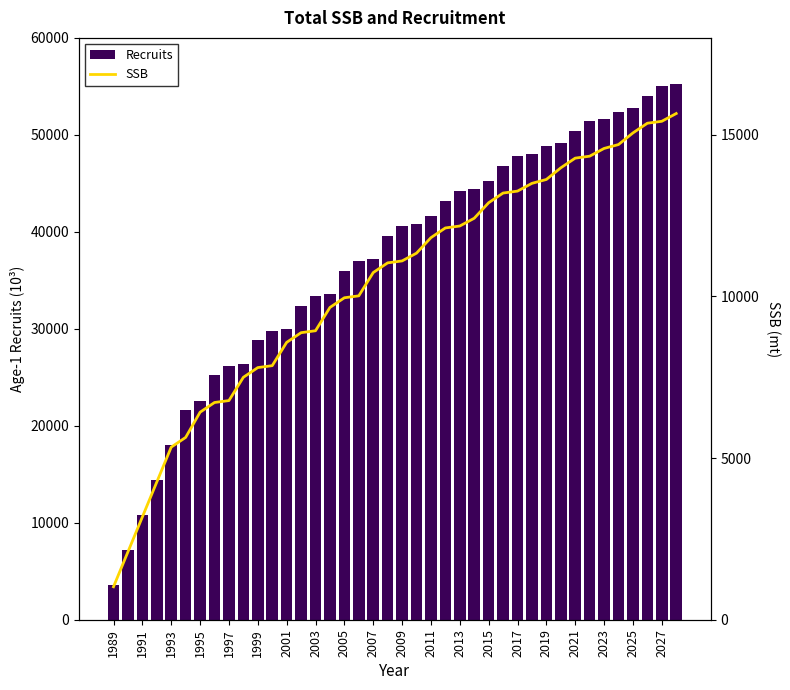

What is the minimum value shown in the chart?

1020